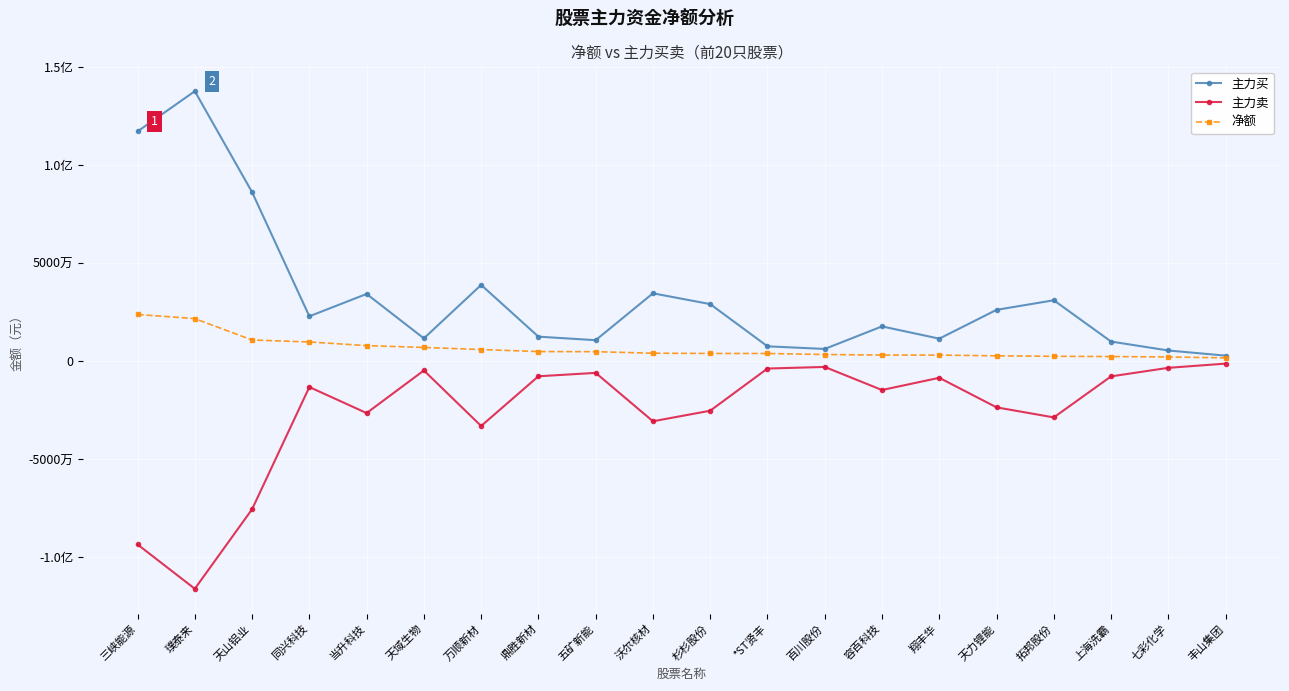

Which series has the largest total across all categories?

主力买